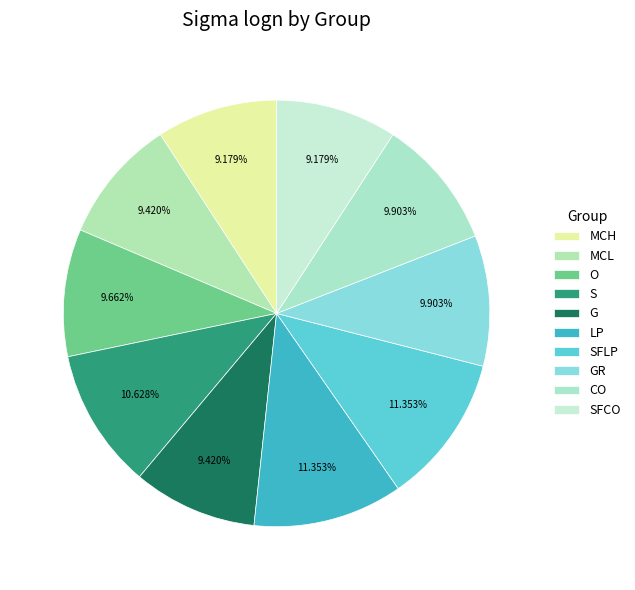

To the nearest percent, what is the difference between the largest and smallest slice percentages?

2%